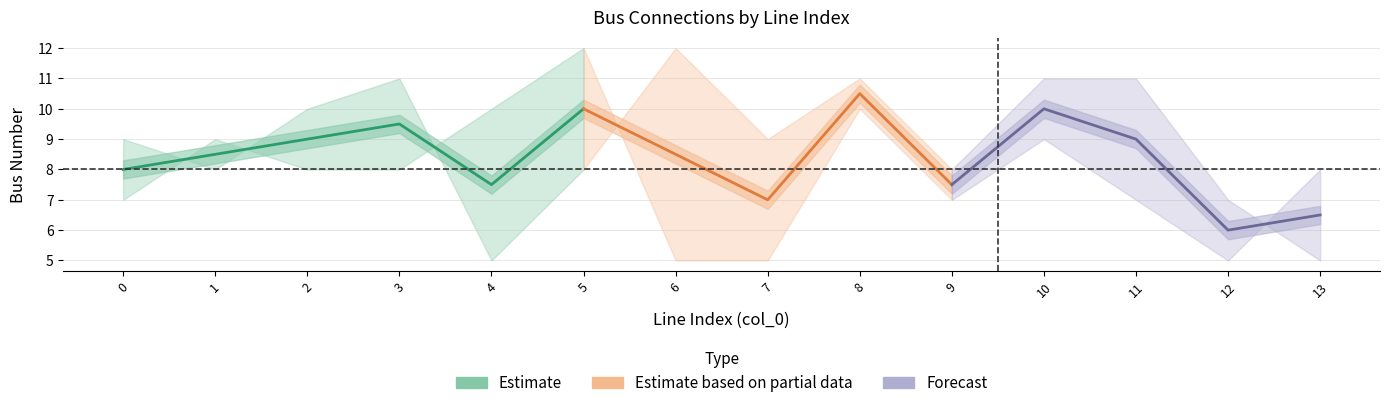

True or false: to_bus has a value of 18 at 10.

False